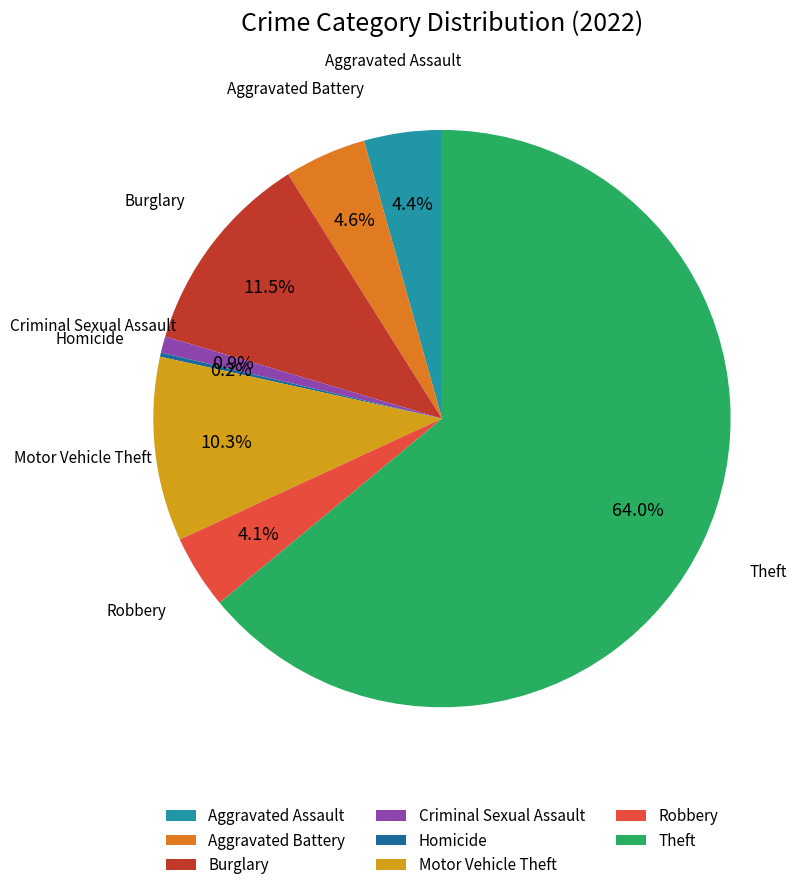

Is it true that Motor Vehicle Theft is 24% of the pie?

False